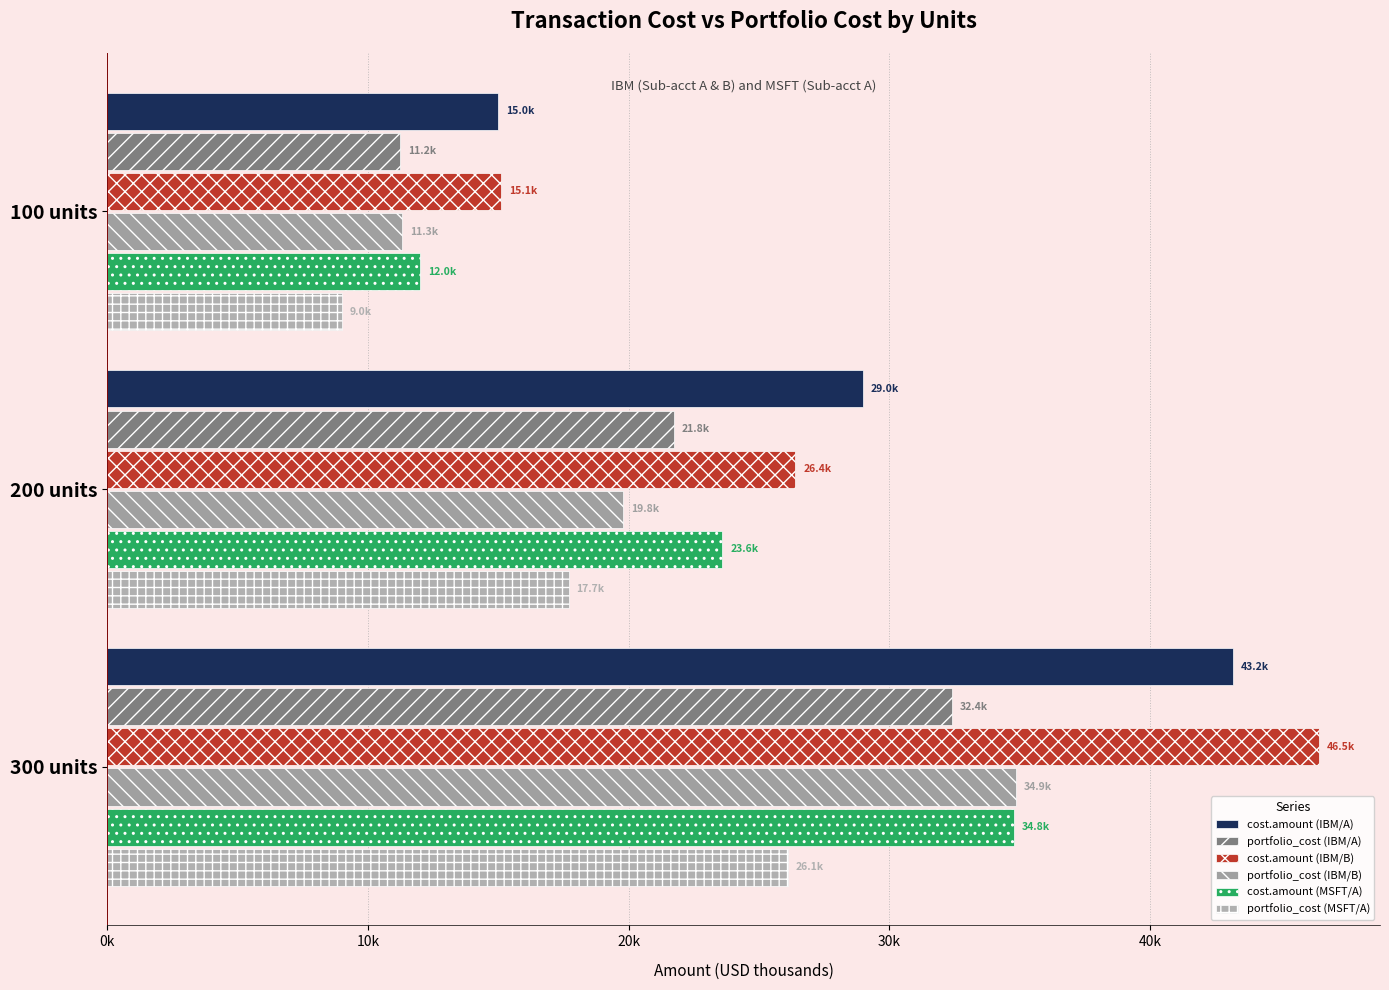

At how many categories does at least one series exceed 17?

2